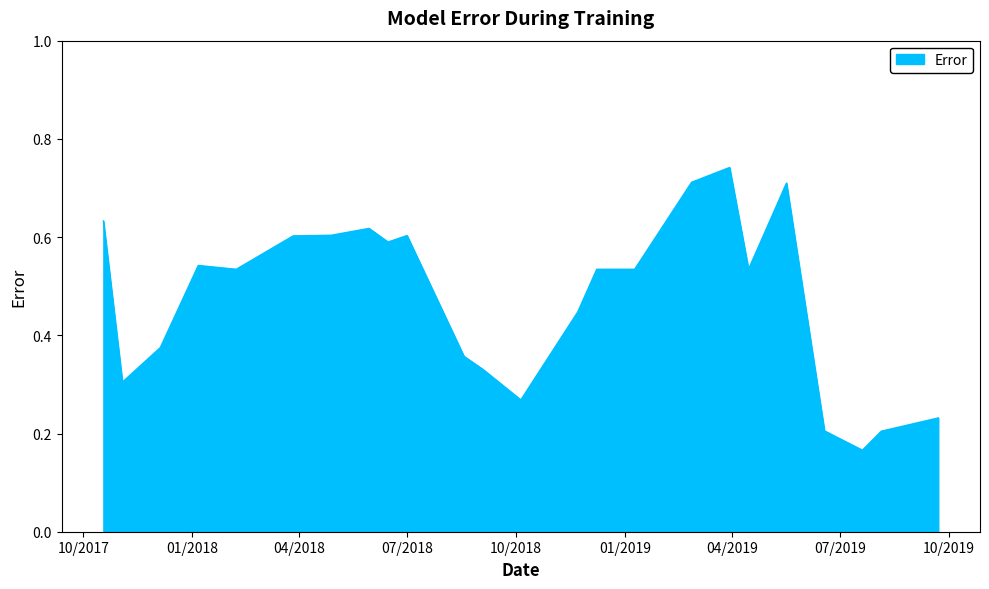

What is the greatest value displayed?

0.7